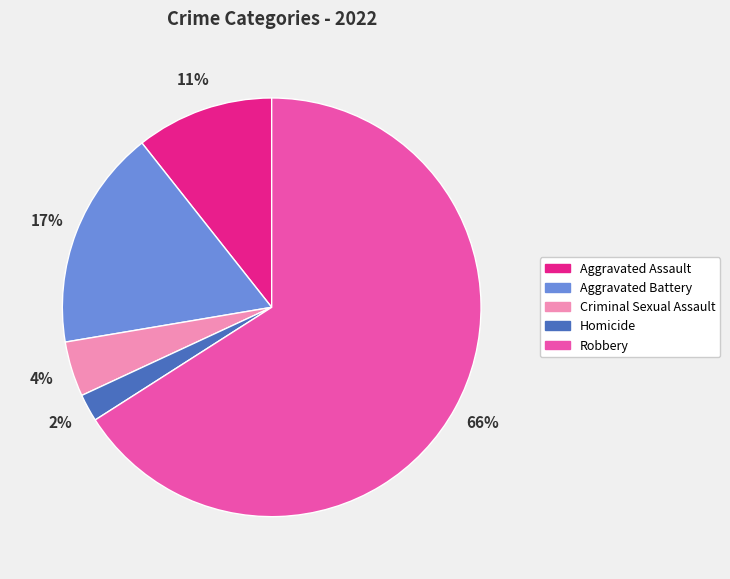

What is the largest slice in the pie chart?

Robbery